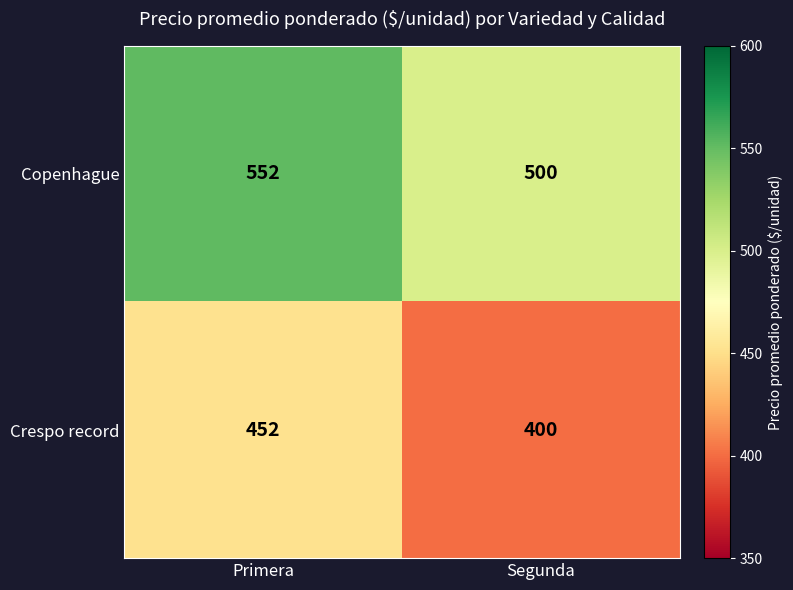

What is the highest value of the Copenhague series?

552